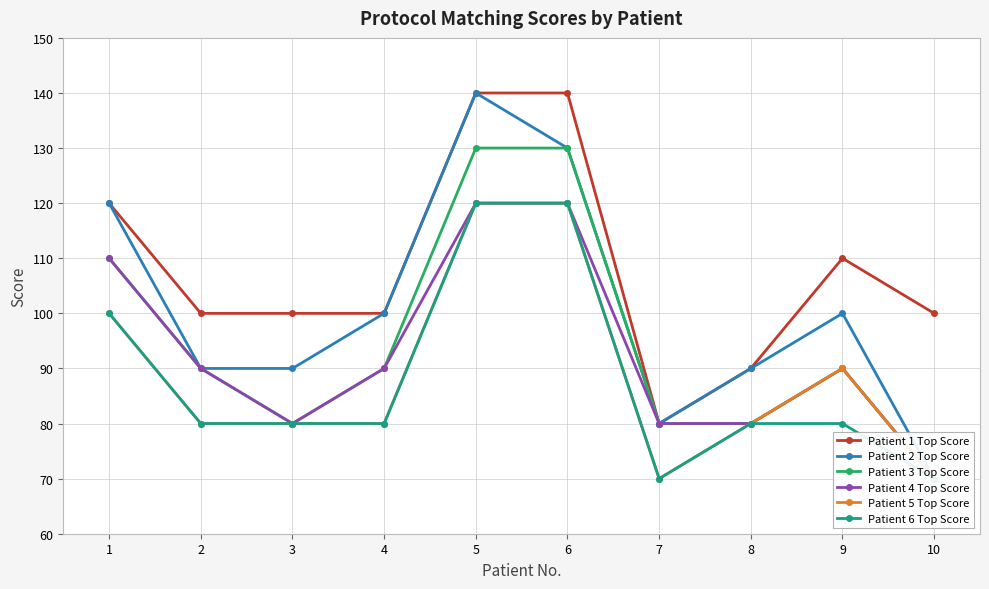

Which series changed the most between 5 and 7?

Patient 1 Top Score